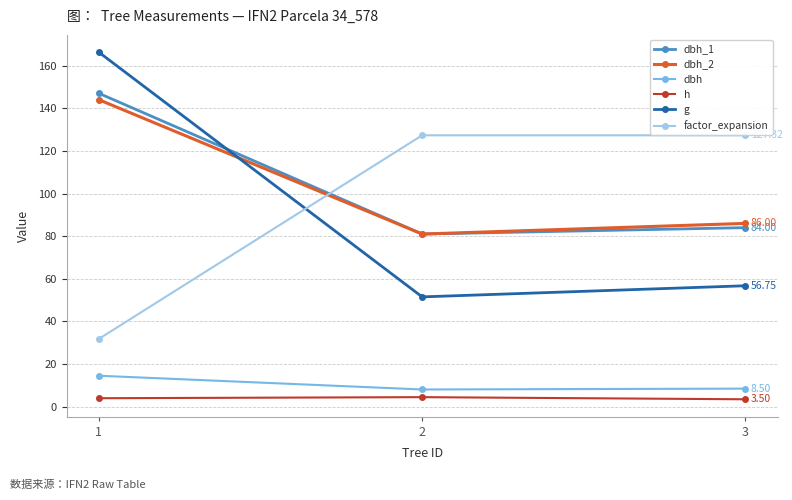

How many data points does each series have?

3